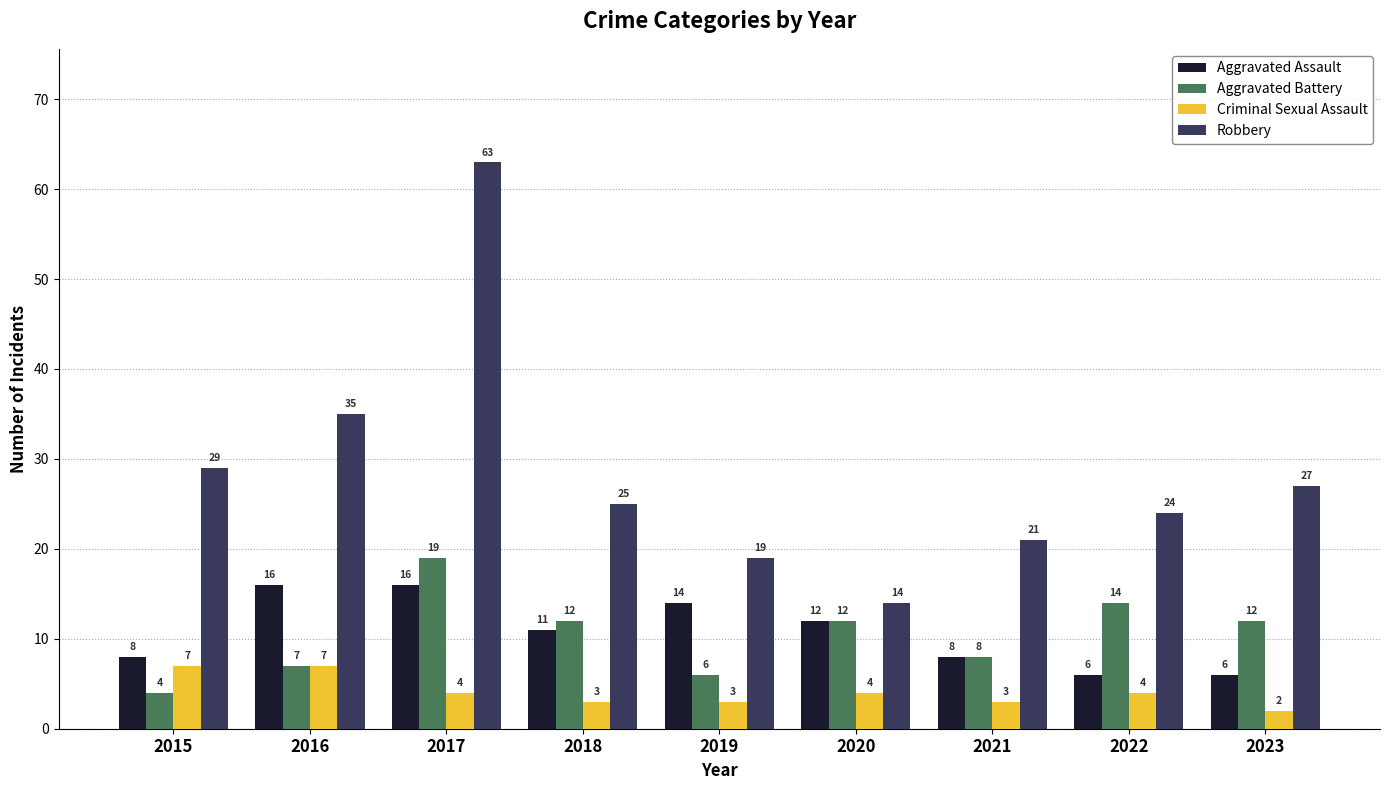

Where does the Aggravated Battery series first go above 12?

2017